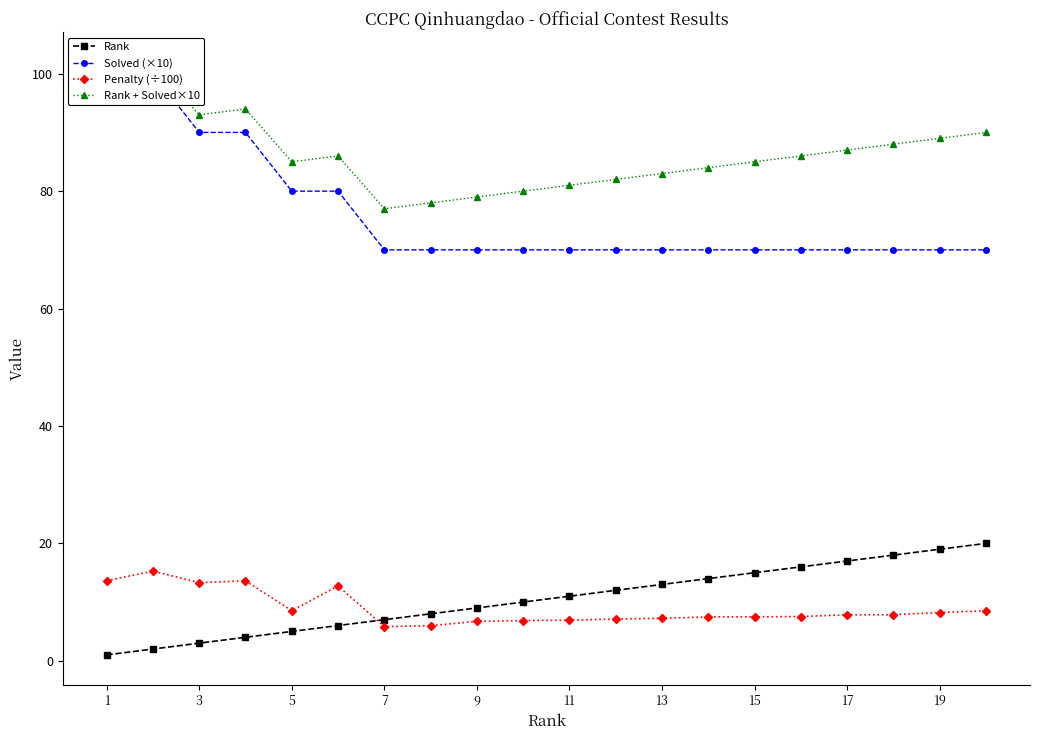

How many data points in Solved (×10) are above 70?

6